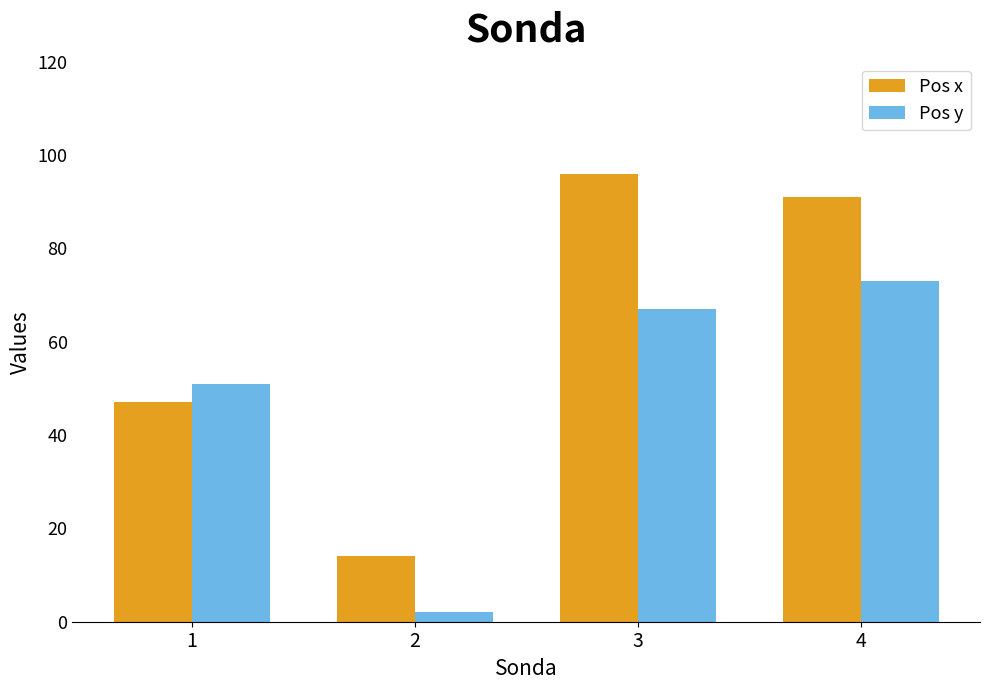

At 1, list the series in order from smallest to largest.

Pos x, Pos y